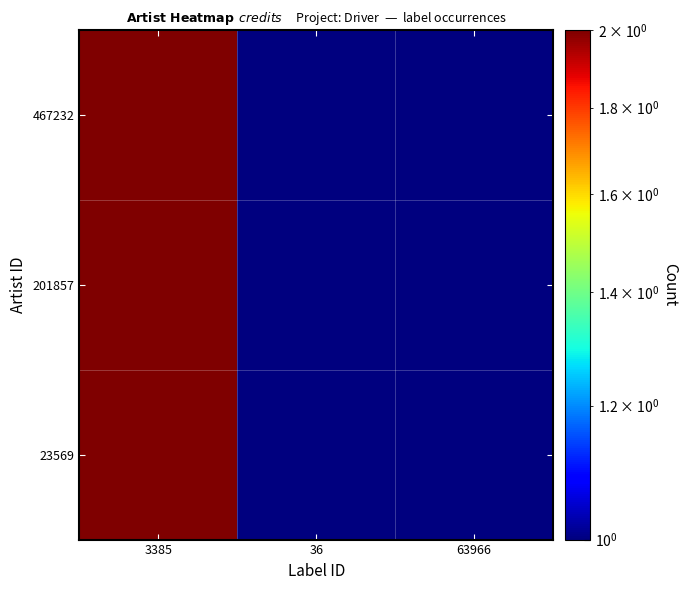

What is the total value across all series at 36?

3